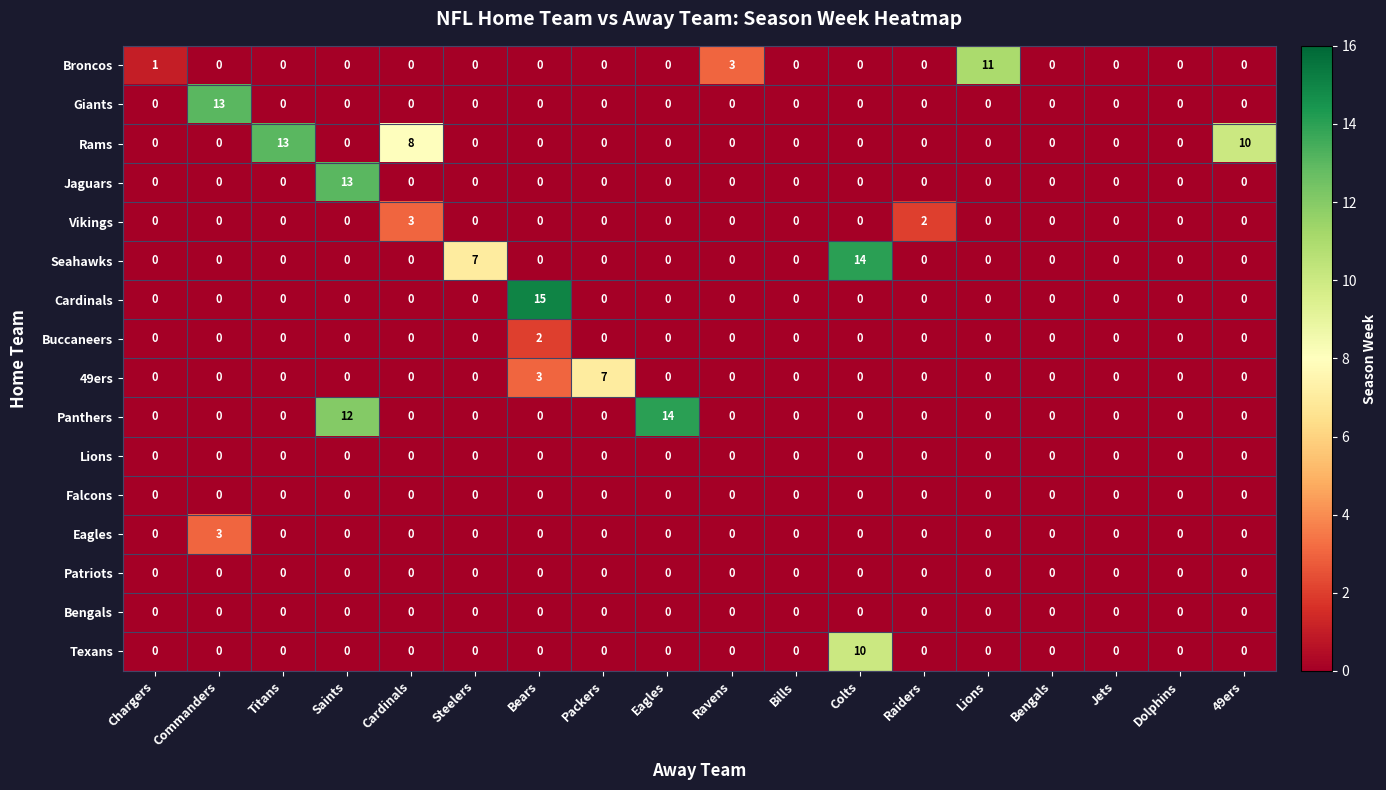

What is the maximum value for Jaguars?

13